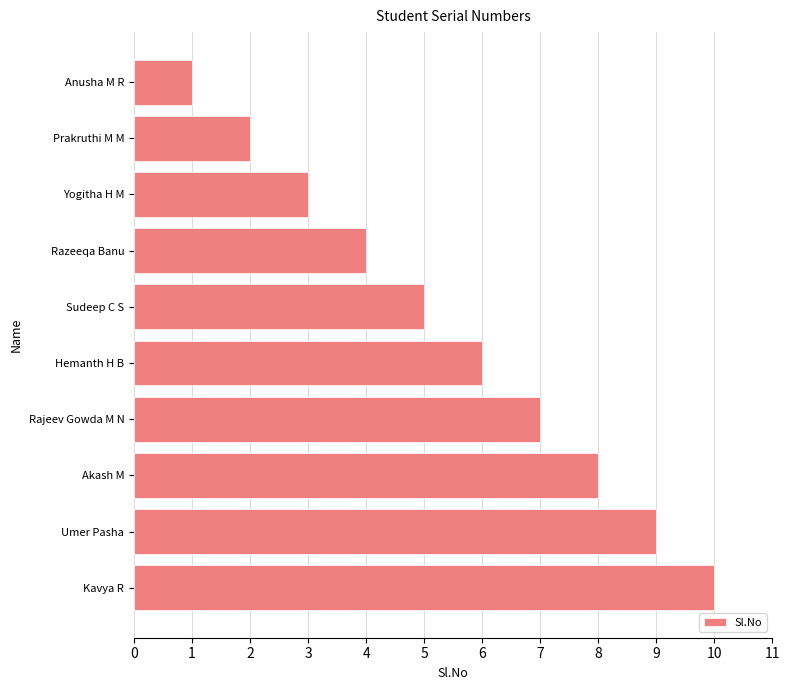

The chart shows a value of 2 at Sudeep C S. True or false?

False